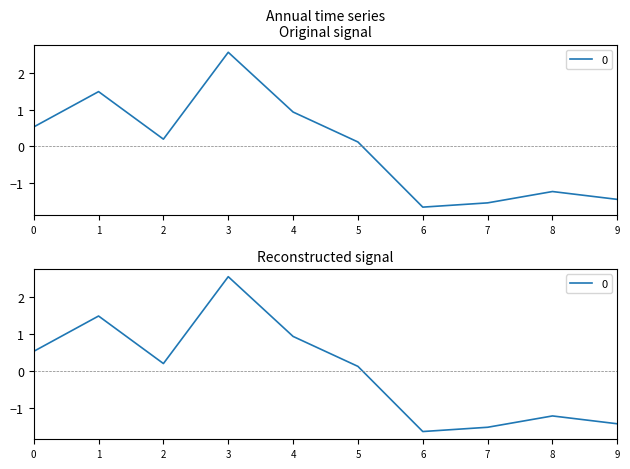

How many lines are shown in the chart?

1